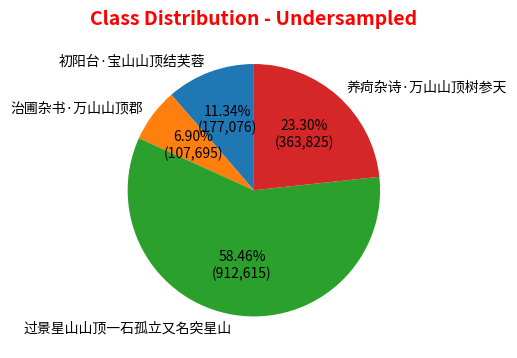

Rank the categories by value from lowest to highest.

治圃杂书·万山山顶郡, 初阳台·宝山山顶结芙蓉, 养疴杂诗·万山山顶树参天, 过景星山山顶一石孤立又名突星山